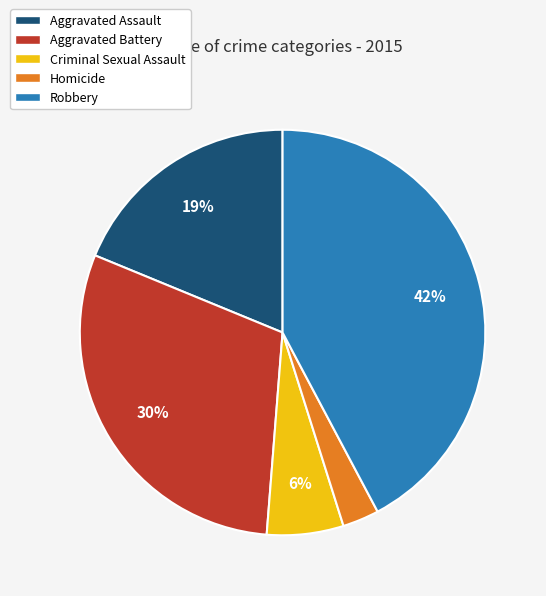

Does Aggravated Battery account for over 50% of the chart?

No